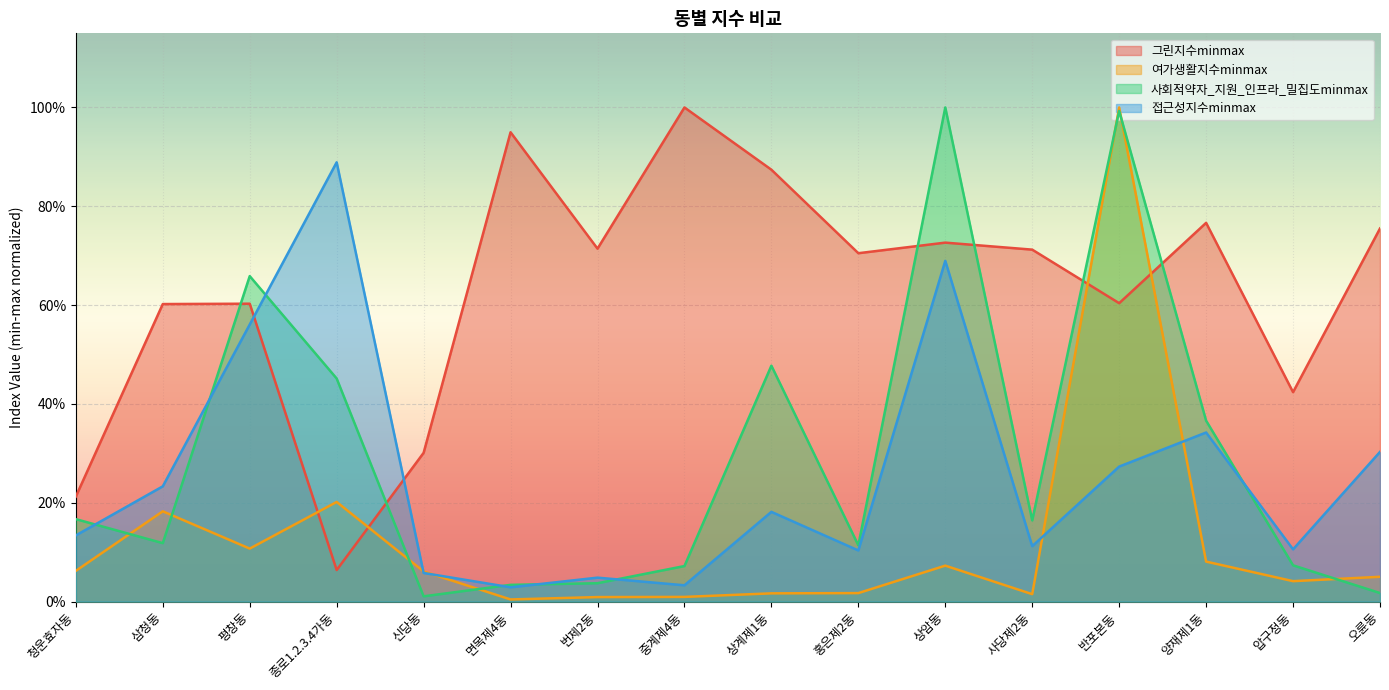

What is the average value of the 그린지수minmax series?

0.6